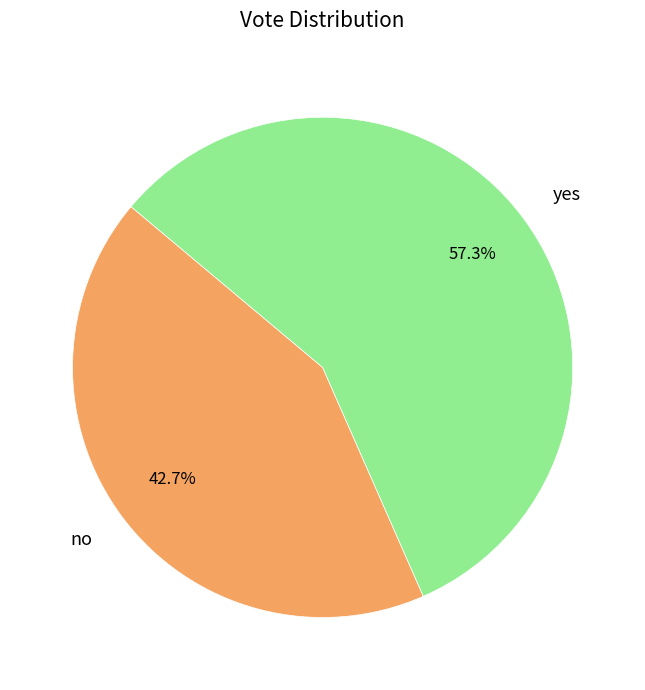

Count the number of slices in the pie.

2